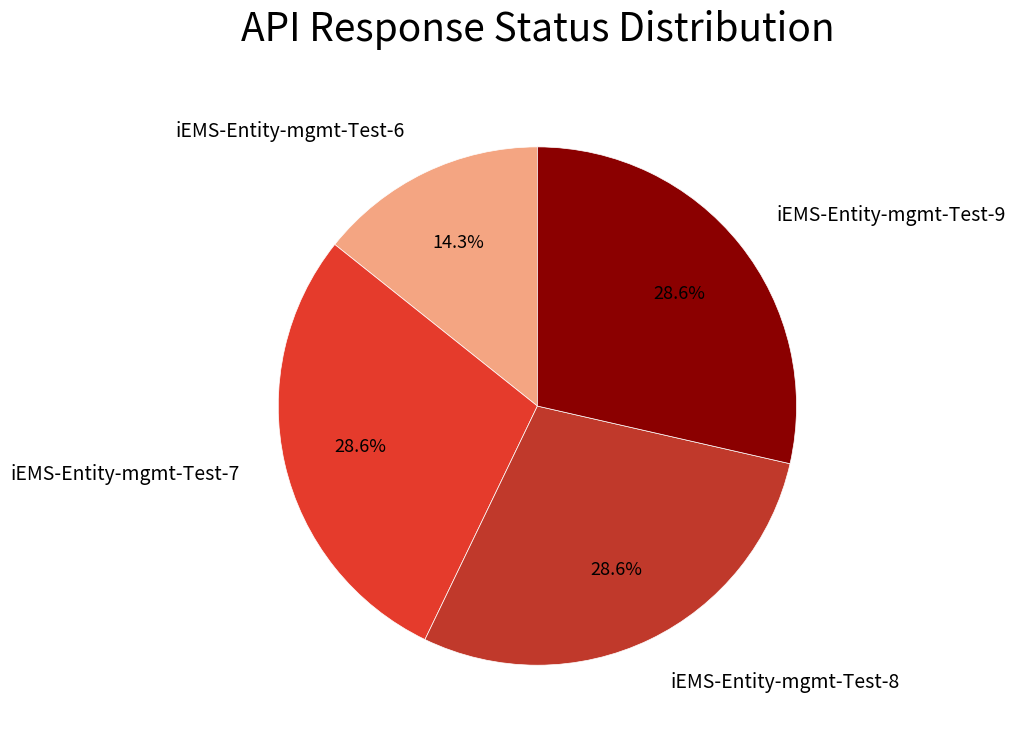

What percentage is the iEMS-Entity-mgmt-Test-8 slice, to the nearest percent?

29%